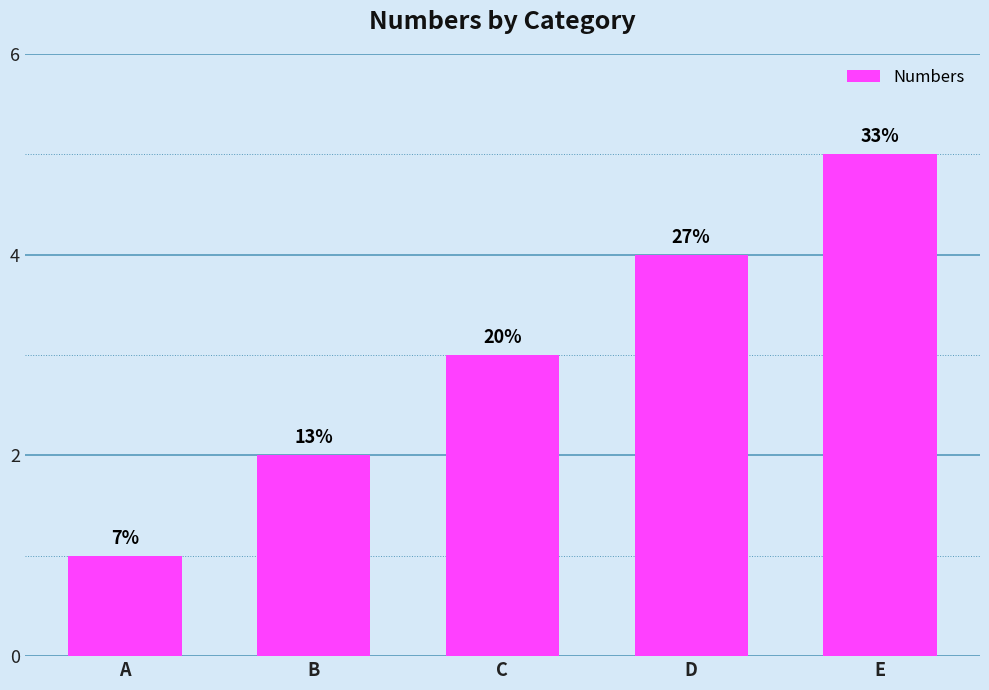

How many bars are there in total?

5